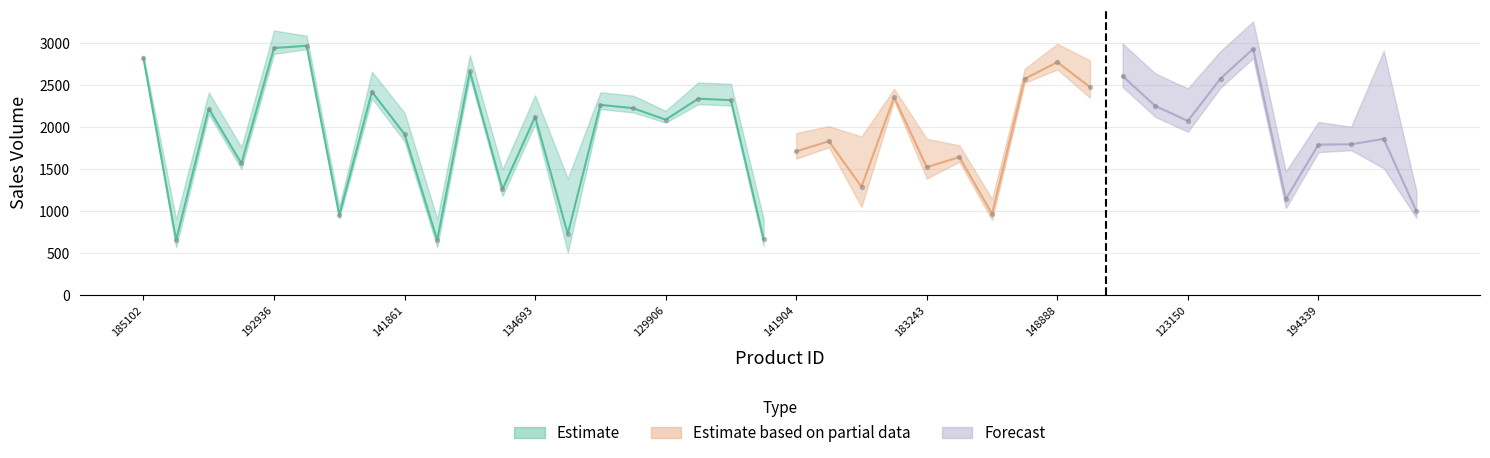

Which has a higher value, 178281 or 195879?

195879